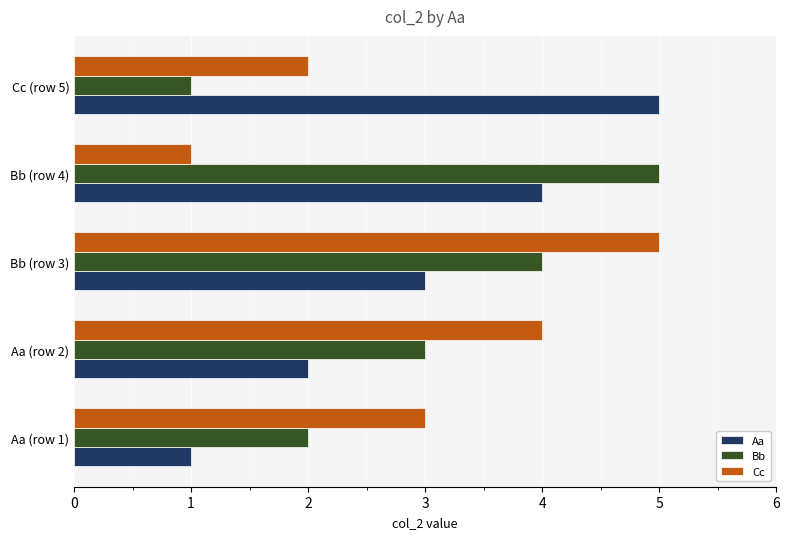

What is the sum of all Aa values?

15